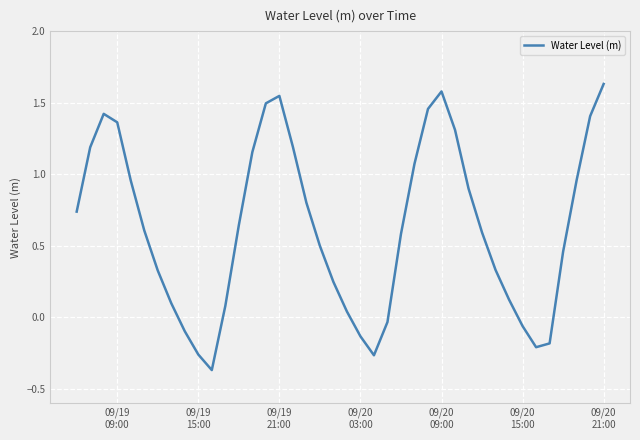

What is the difference between the second highest and minimum values?

1.9